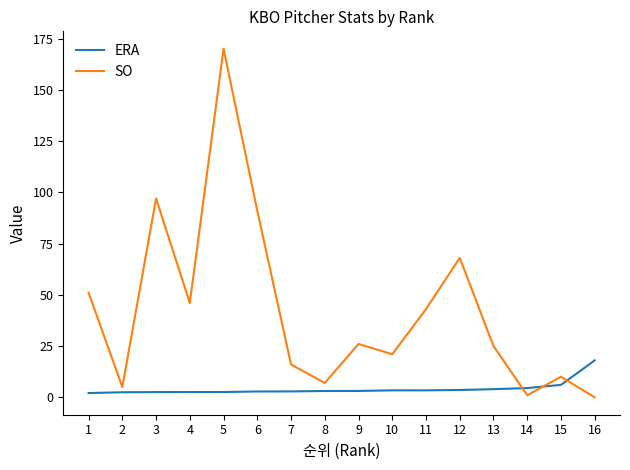

Does the chart display data point markers on the line(s)?

No